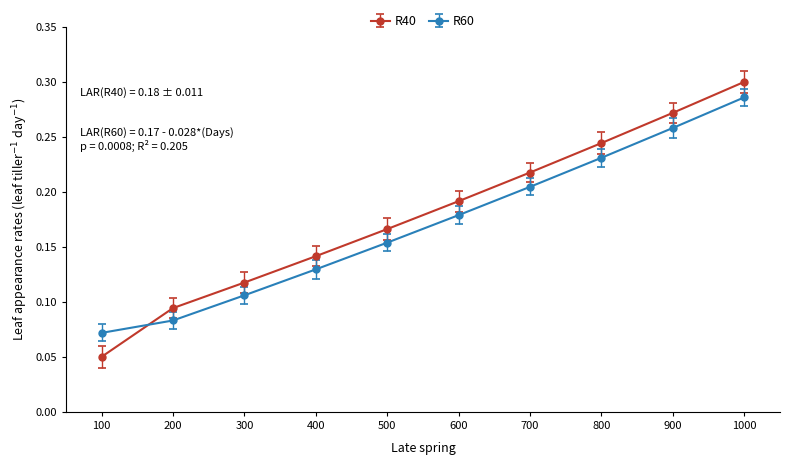

At how many categories does at least one series exceed 0?

10